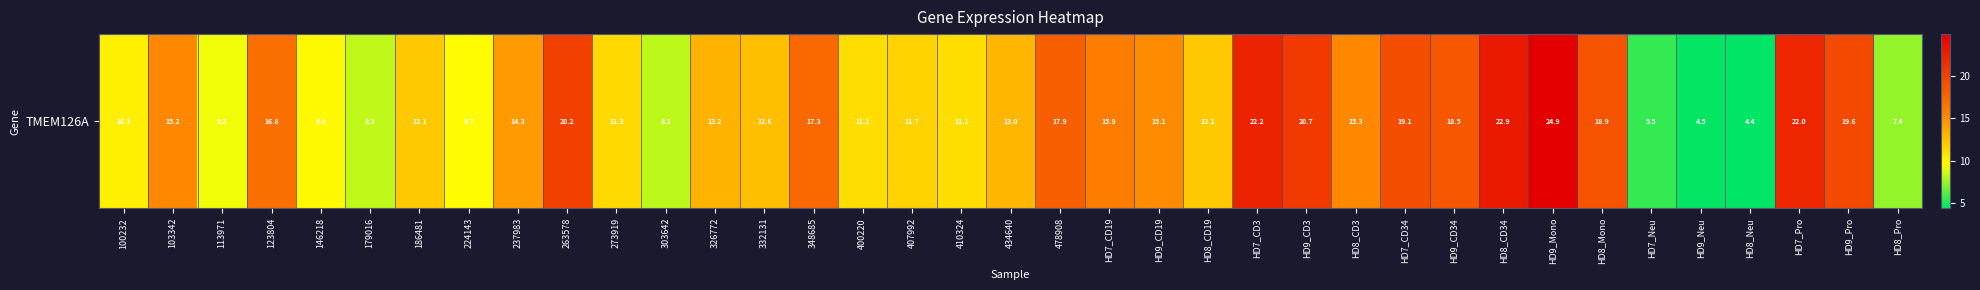

List the labels in order of value, largest first.

HD9_Mono, HD8_CD34, HD7_CD3, HD7_Pro, HD9_CD3, 263578, HD9_Pro, HD7_CD34, HD8_Mono, HD9_CD34, 478908, 348685, 123804, HD7_CD19, HD8_CD3, 103342, HD9_CD19, 237983, 326772, 434640, 332131, 186481, HD8_CD19, 407992, 273919, 400220, 410324, 100232, 146218, 224143, 113971, 179016, 303642, HD8_Pro, HD7_Neu, HD9_Neu, HD8_Neu